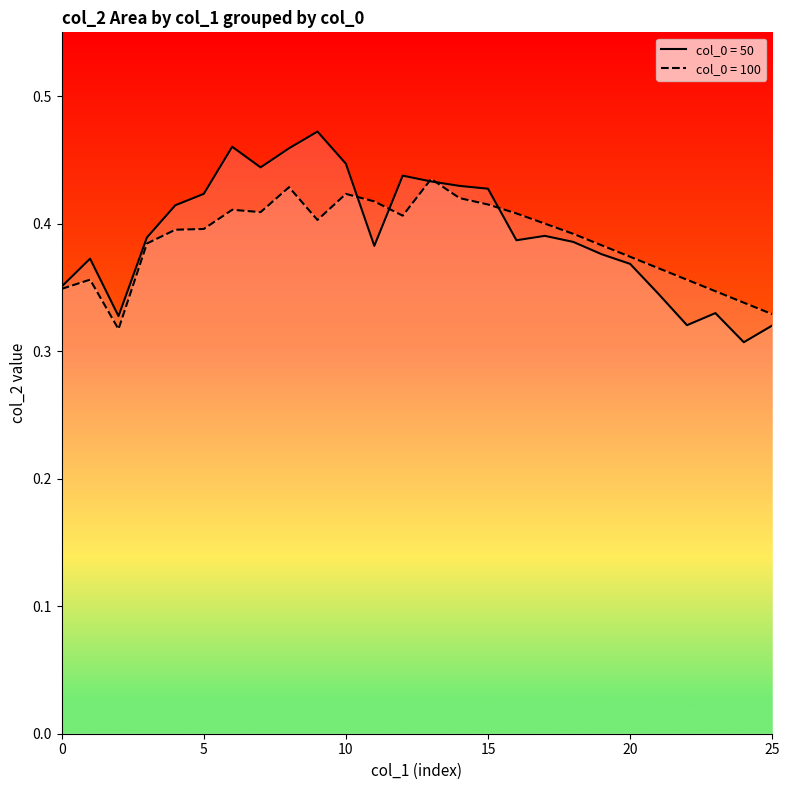

Reading left to right, extract all data points from this chart.

50: 0.4	0.4	0.3	0.4	0.4	0.4	0.5	0.4	0.5	0.5	0.4	0.4	0.4	0.4	0.4	0.4	0.4	0.4	0.4	0.4	0.4	0.3	0.3	0.3	0.3	0.3
100: 0.3	0.4	0.3	0.4	0.4	0.4	0.4	0.4	0.4	0.4	0.4	0.4	0.4	0.4	0.4	0.4	0.4	0.4	0.4	0.4	0.4	0.4	0.4	0.3	0.3	0.3